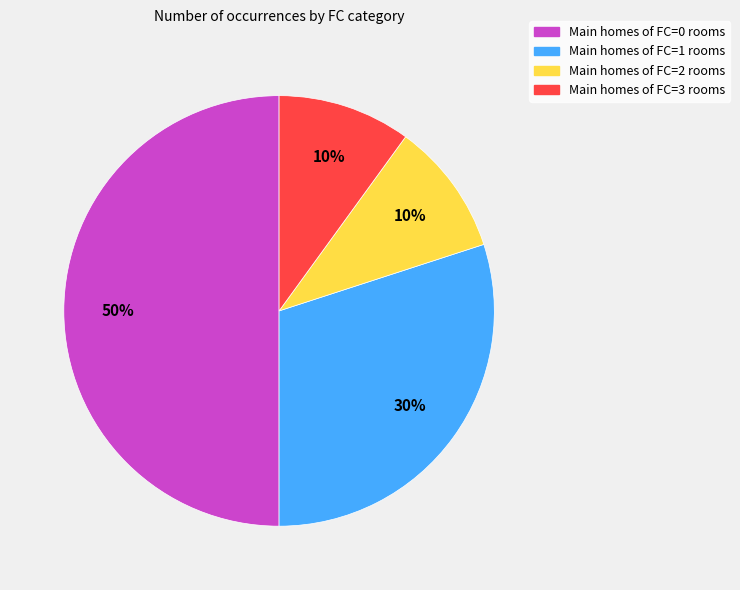

To the nearest percent, what is the difference between the largest and smallest slice percentages?

40%